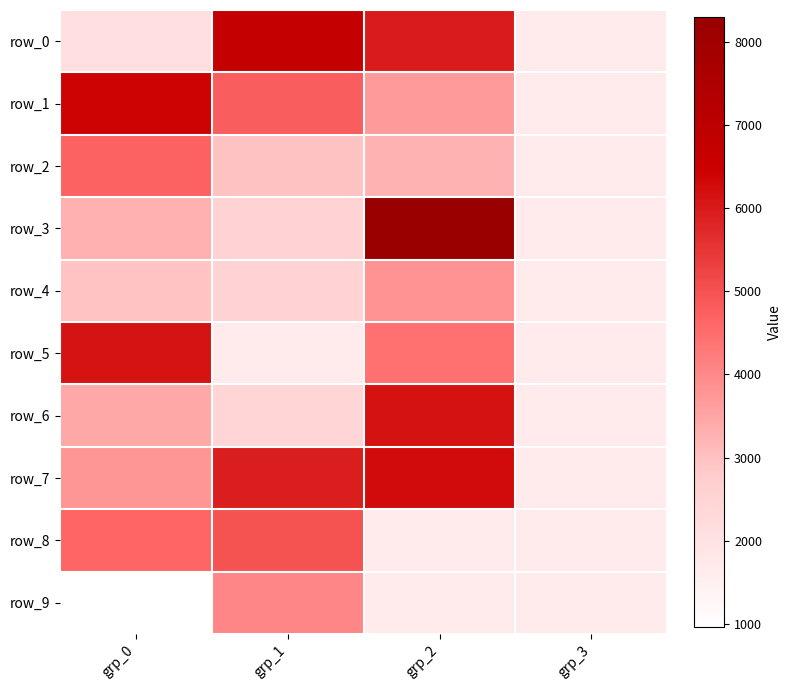

Which series has the largest range (max minus min)?

row_3